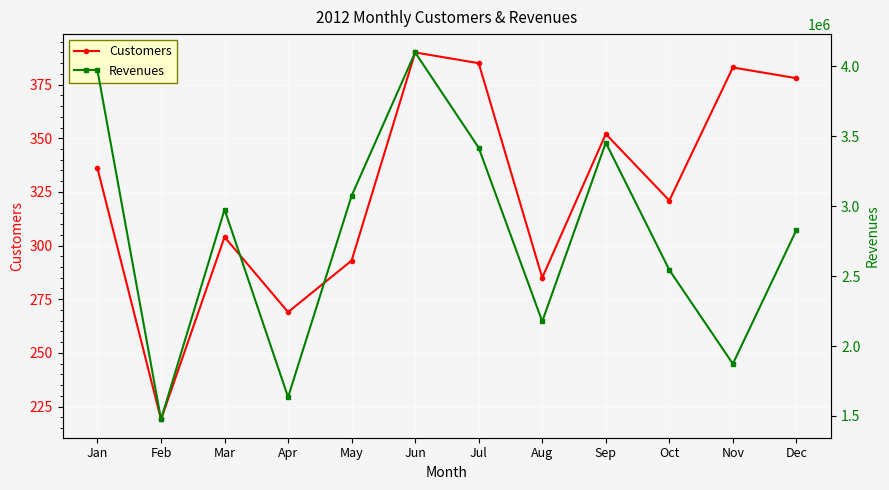

What is the average value of the Revenues series?

2793692